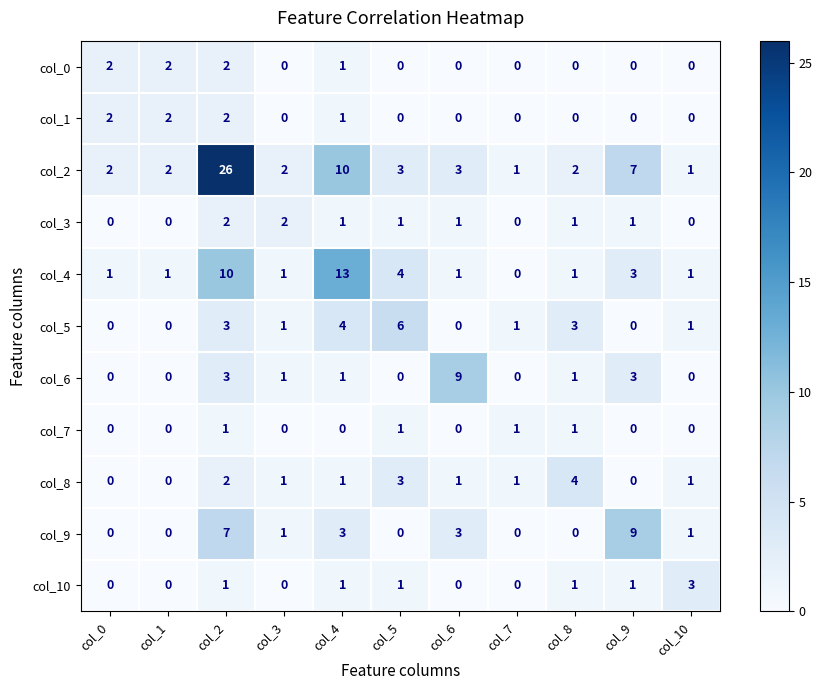

Where is col_8 nearest to the value 2?

col_2